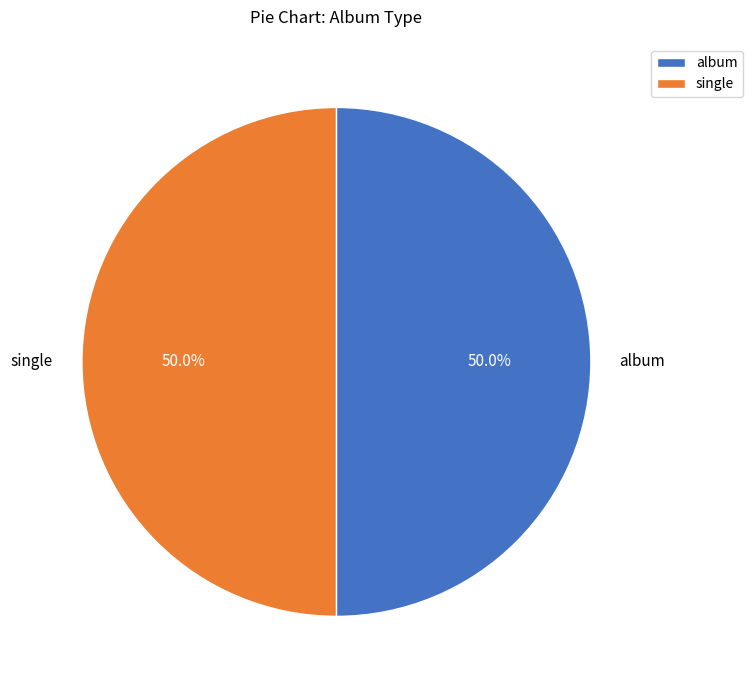

What is the total percentage of album and single?

100.0%